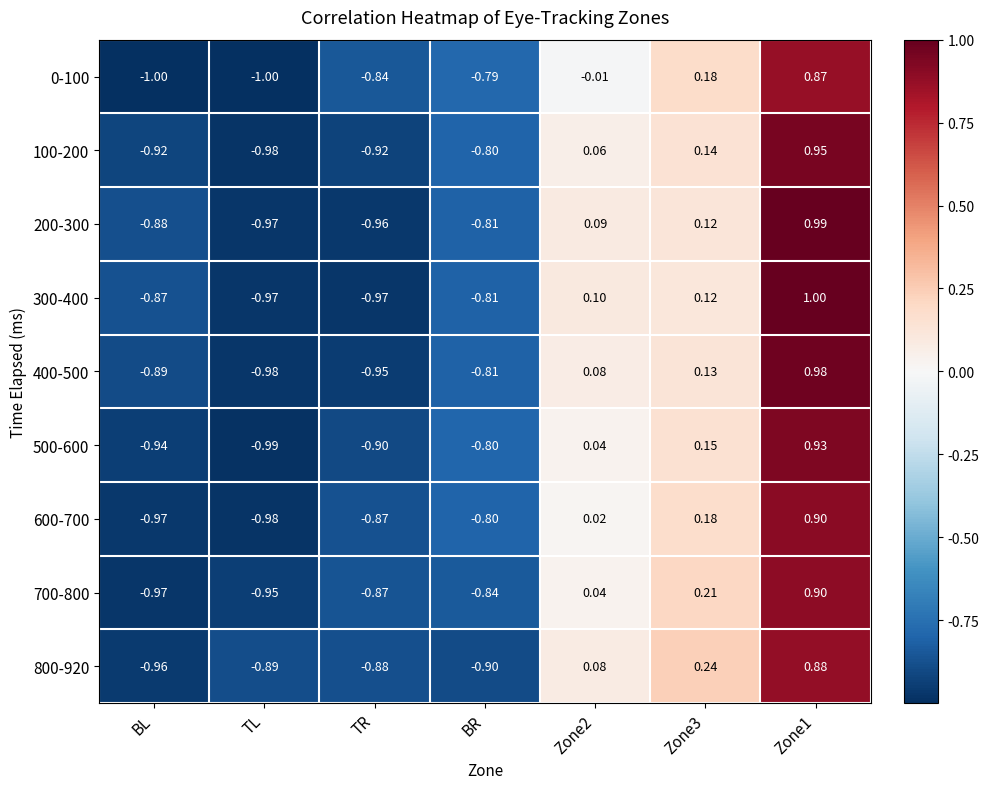

Which series has the largest range (max minus min)?

300-400